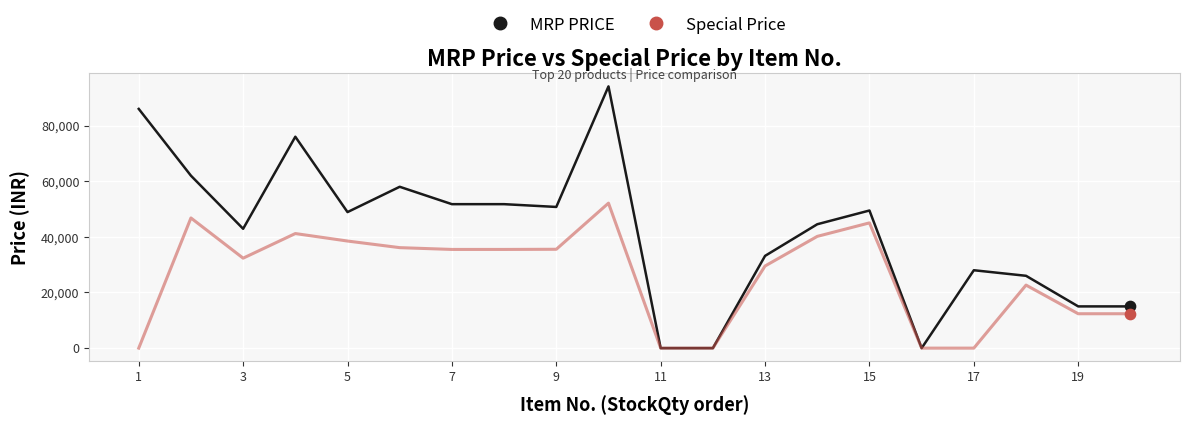

Which series has the largest total across all categories?

MRP PRICE